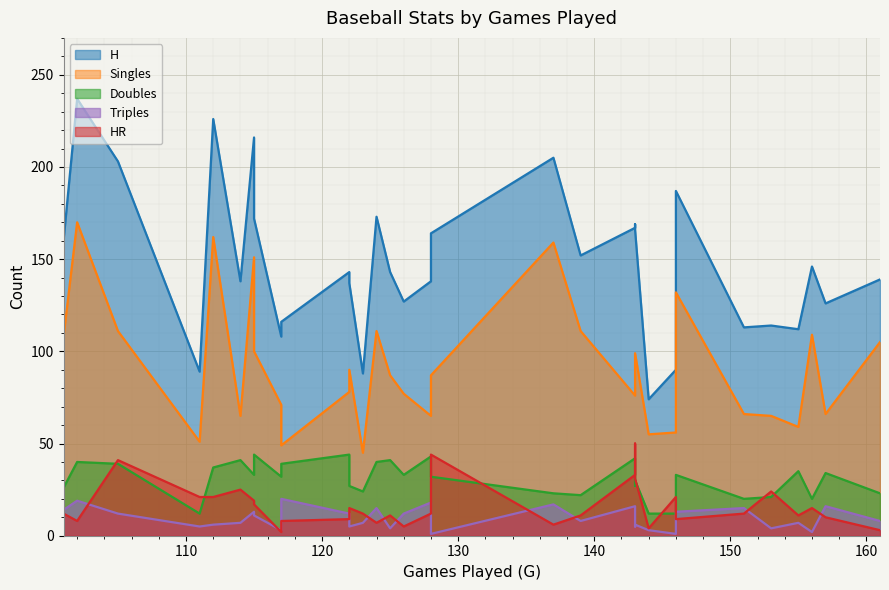

What is the difference between the highest and lowest values at 111?

84